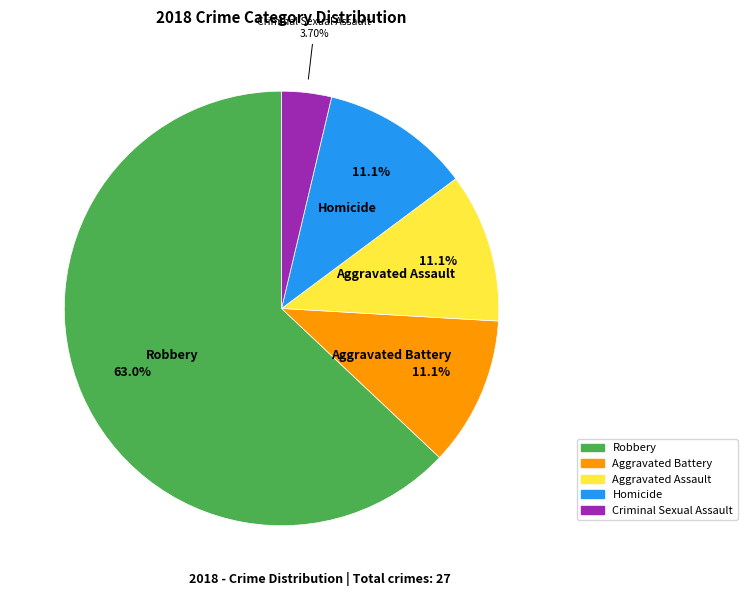

Combined, what portion of the pie is Aggravated Battery and Homicide?

22.2%